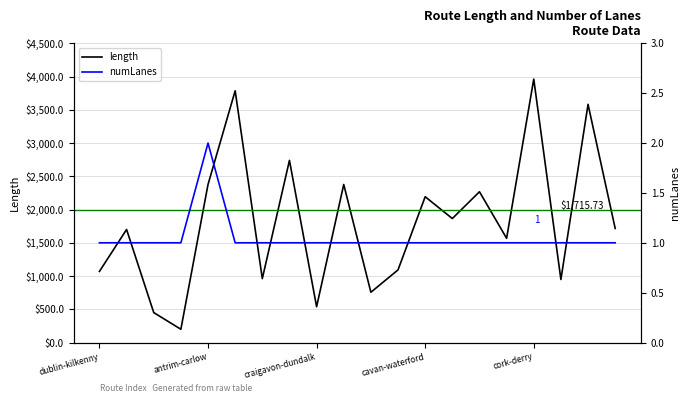

Count the number of categories in the chart.

20